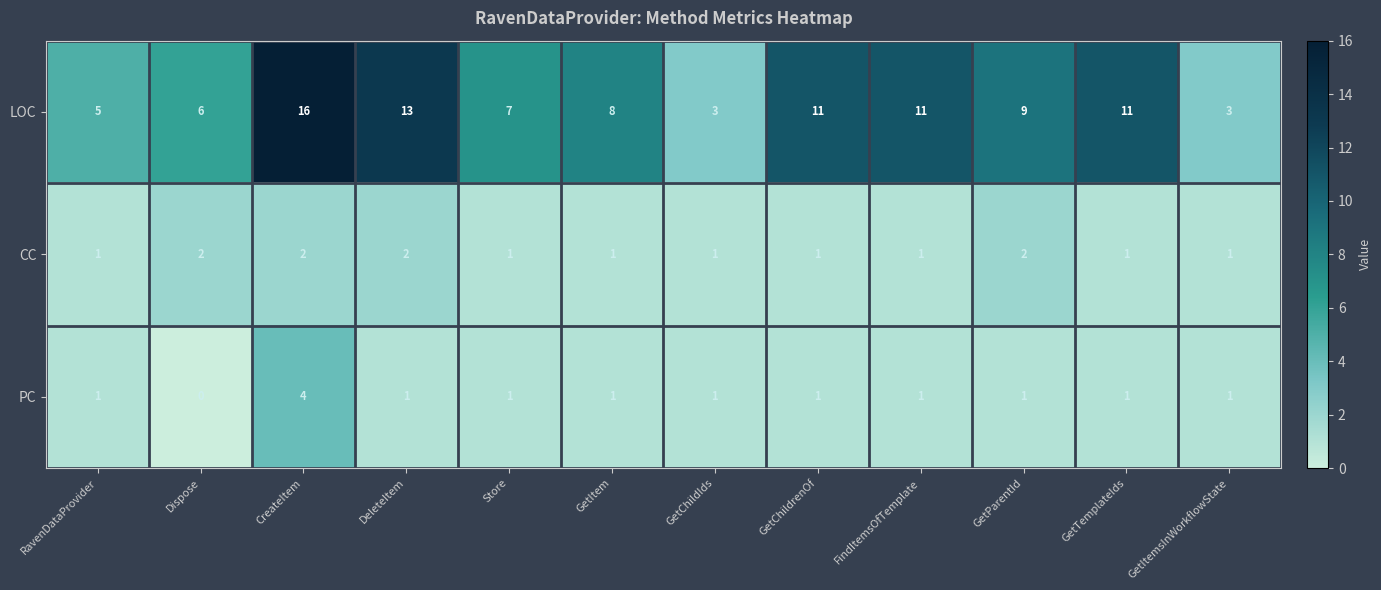

What is the maximum value shown in the chart?

16